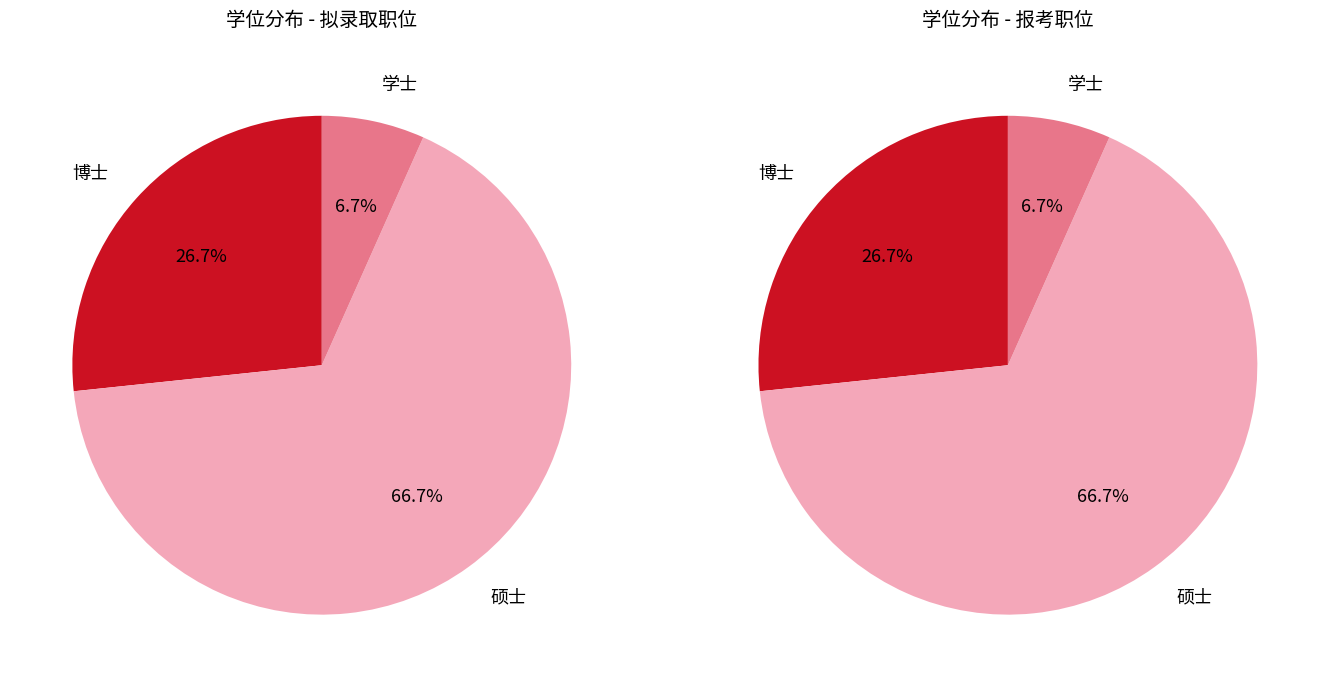

Is it true that 学士 is 12% of the pie?

False